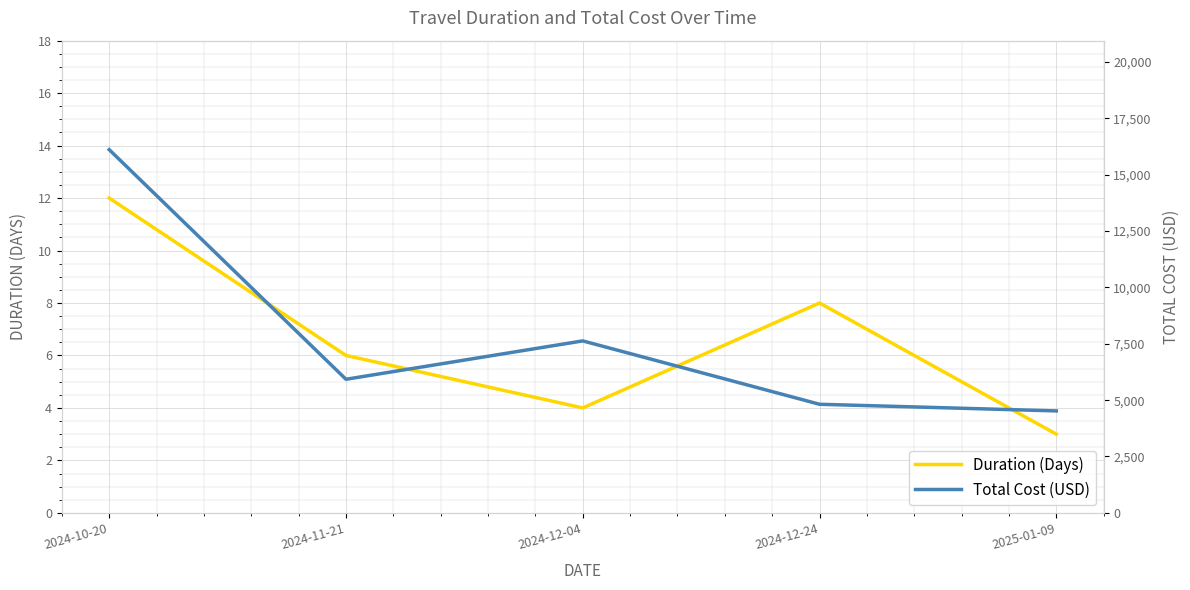

True or false: Duration (Days) and Total Cost (USD) cross at least once.

False